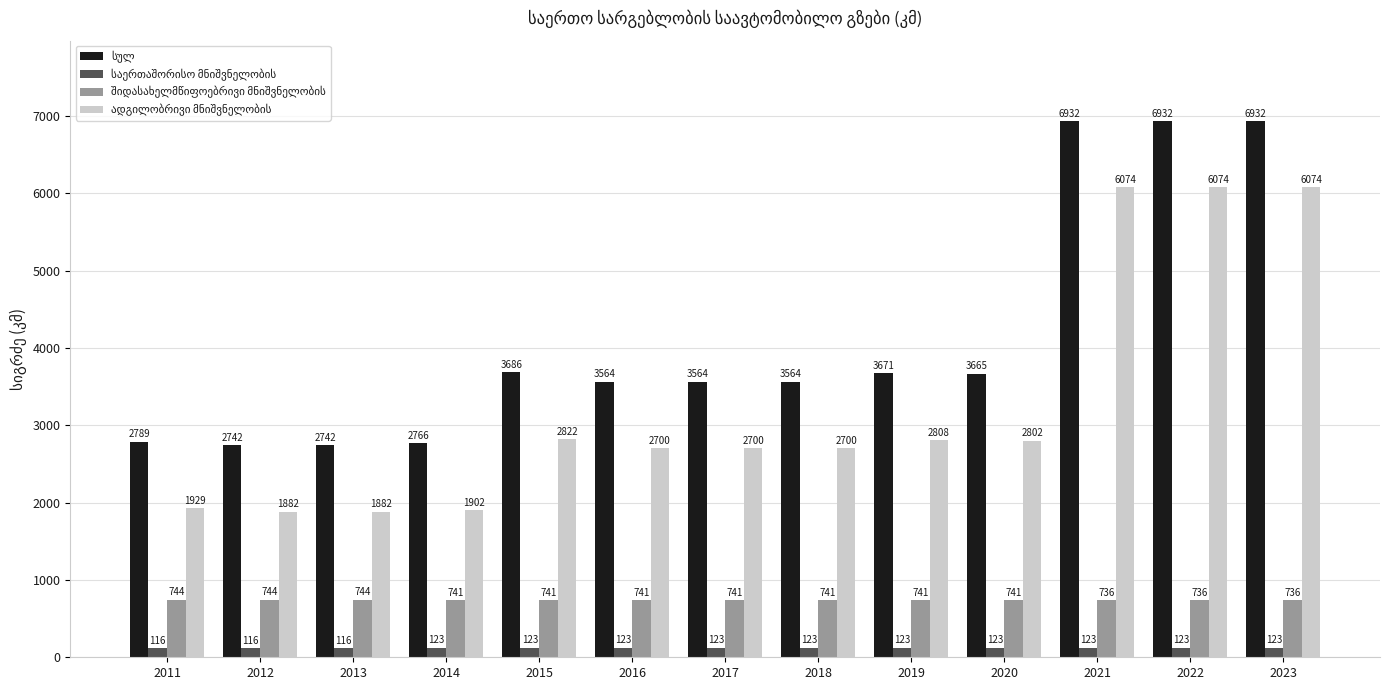

At how many categories does at least one series exceed 4259?

3